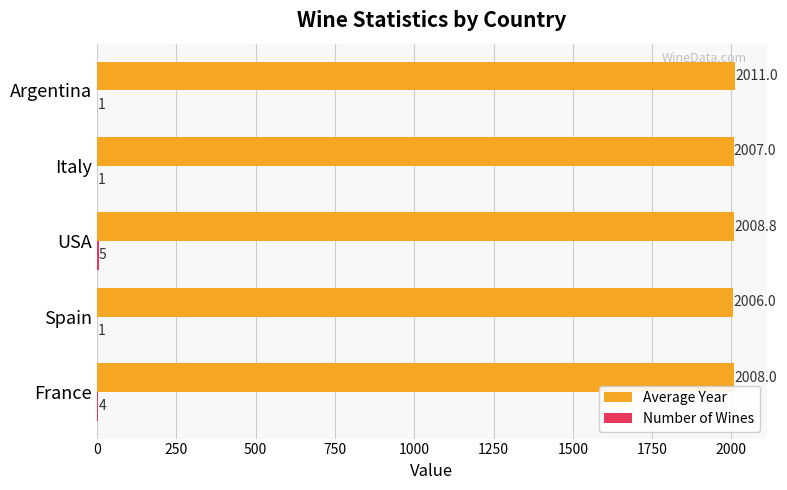

Which series has the largest total across all categories?

Average Year